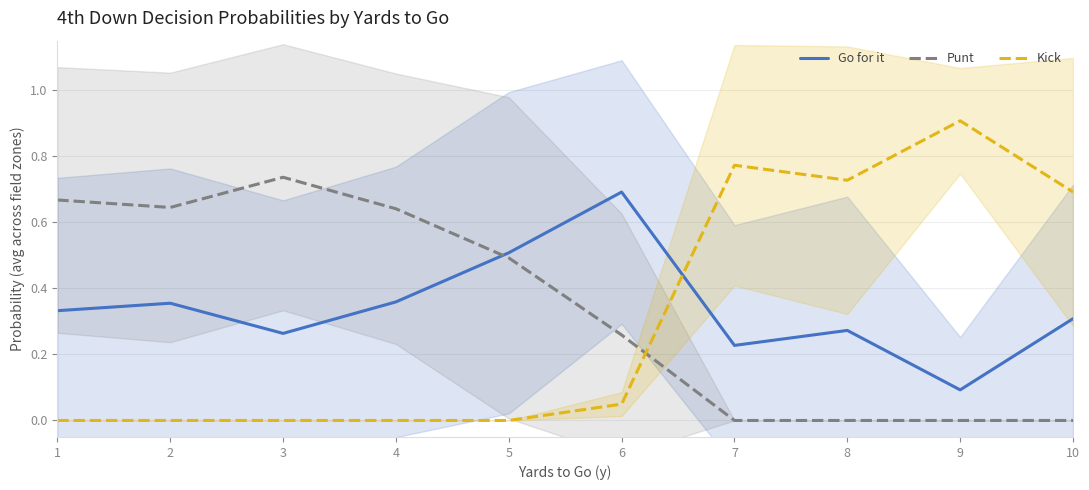

Rank the series by their maximum value, from highest to lowest.

Kick, Punt, Go for it